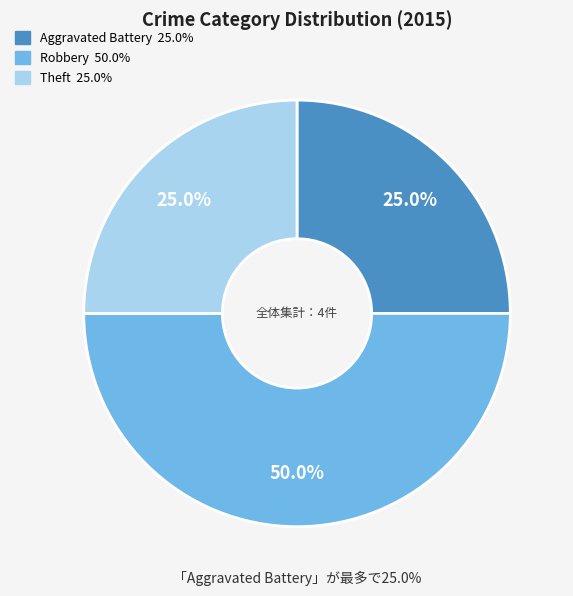

True or false: Theft accounts for 25% of the total.

True